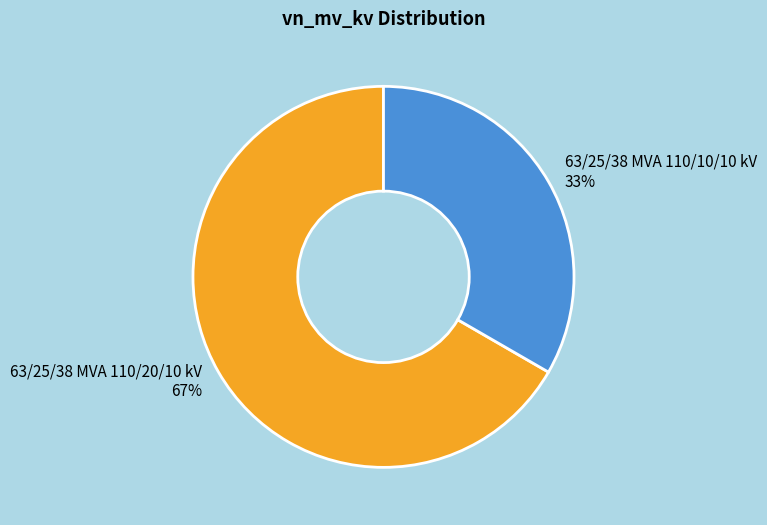

How many slices are in this pie chart?

2